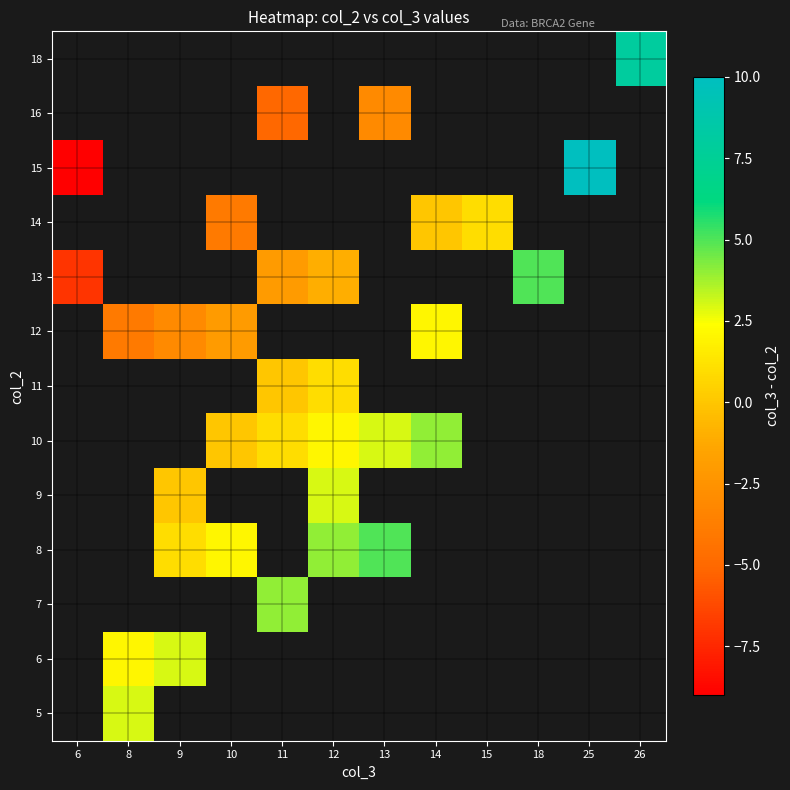

Which label corresponds to the smallest value in the chart?

6